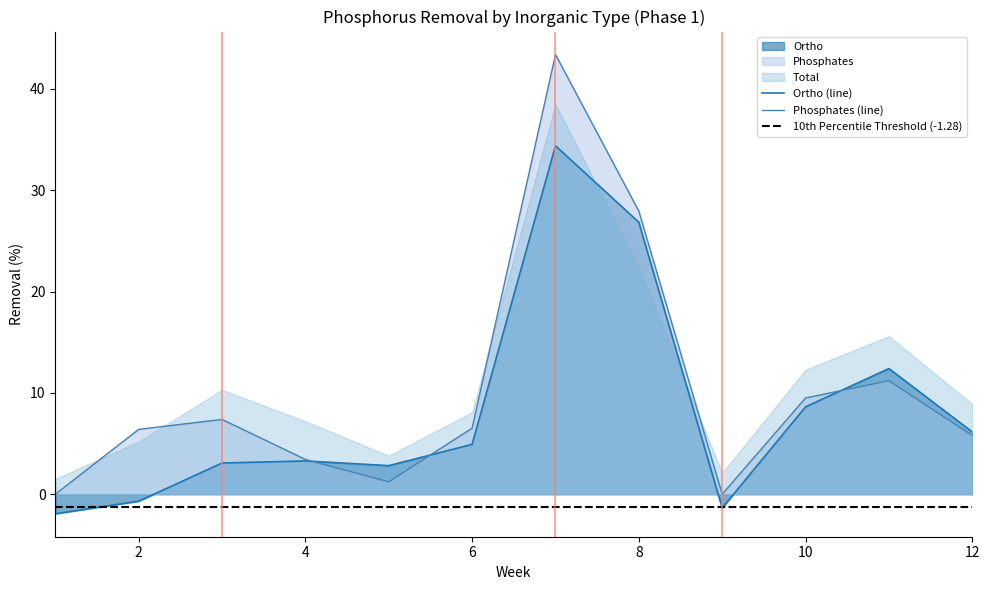

List the labels in order of Ortho value, smallest first.

1, 9, 2, 5, 3, 4, 6, 12, 10, 11, 8, 7